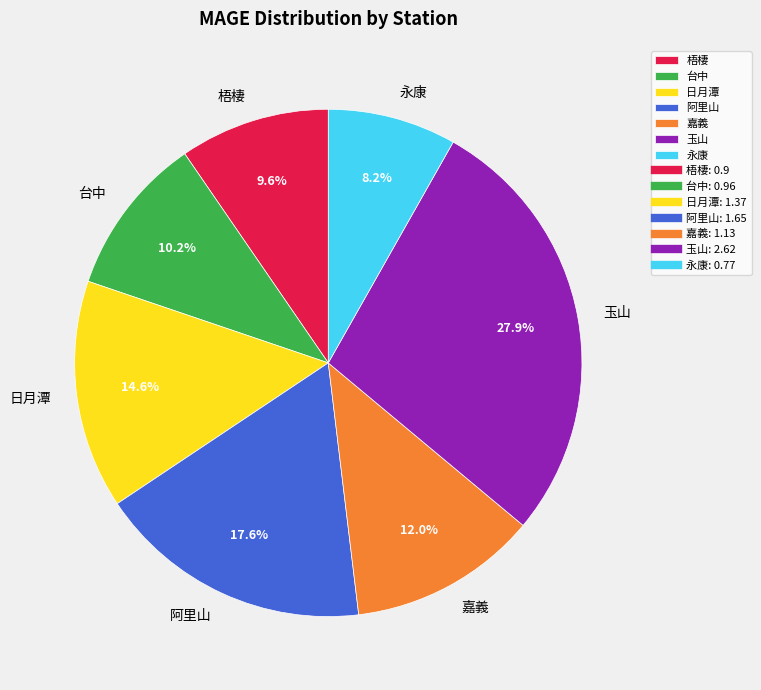

Which has a higher value, 台中 or 梧棲?

台中